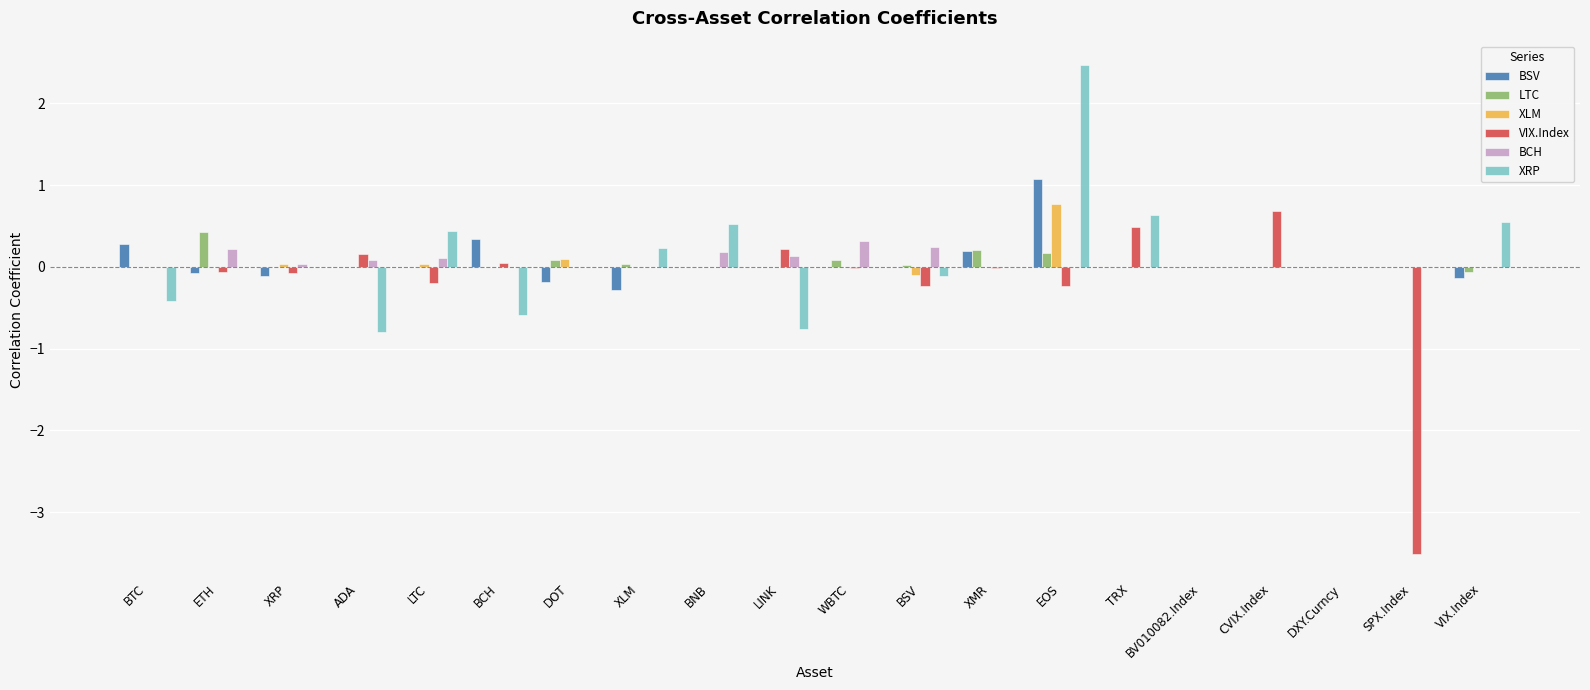

Which label corresponds to the largest value in the chart?

EOS